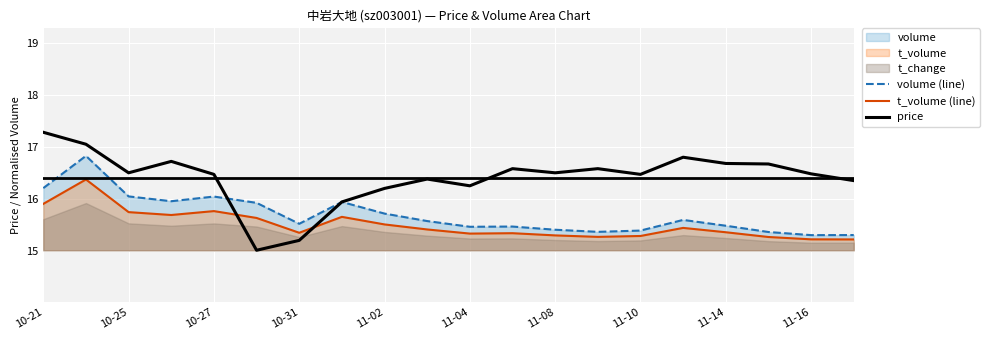

How many times do price and t_volume (line) cross each other?

2